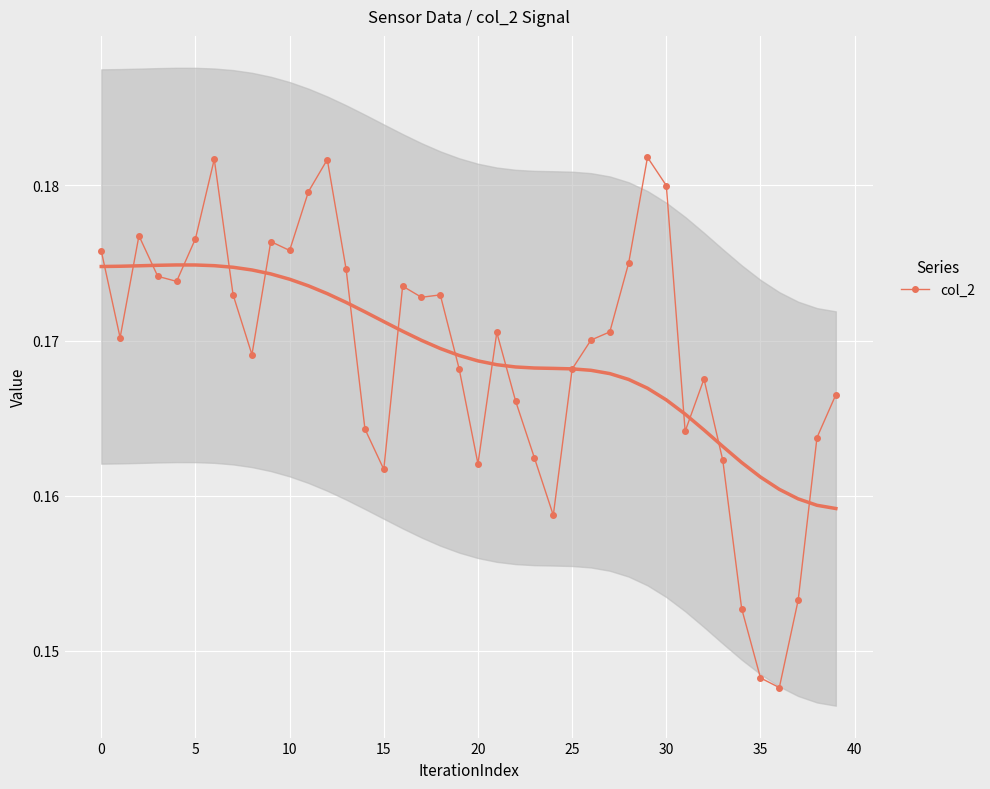

What is the label of the 35th point from the right?

20